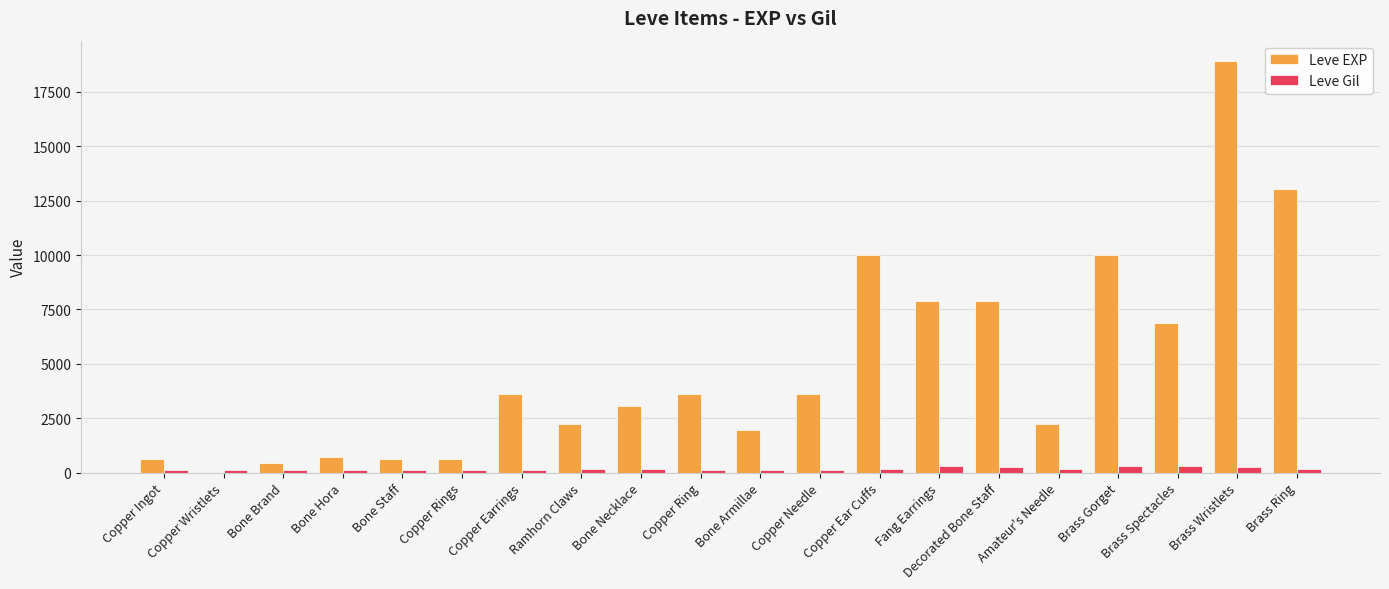

What is the maximum value for Leve EXP?

18910